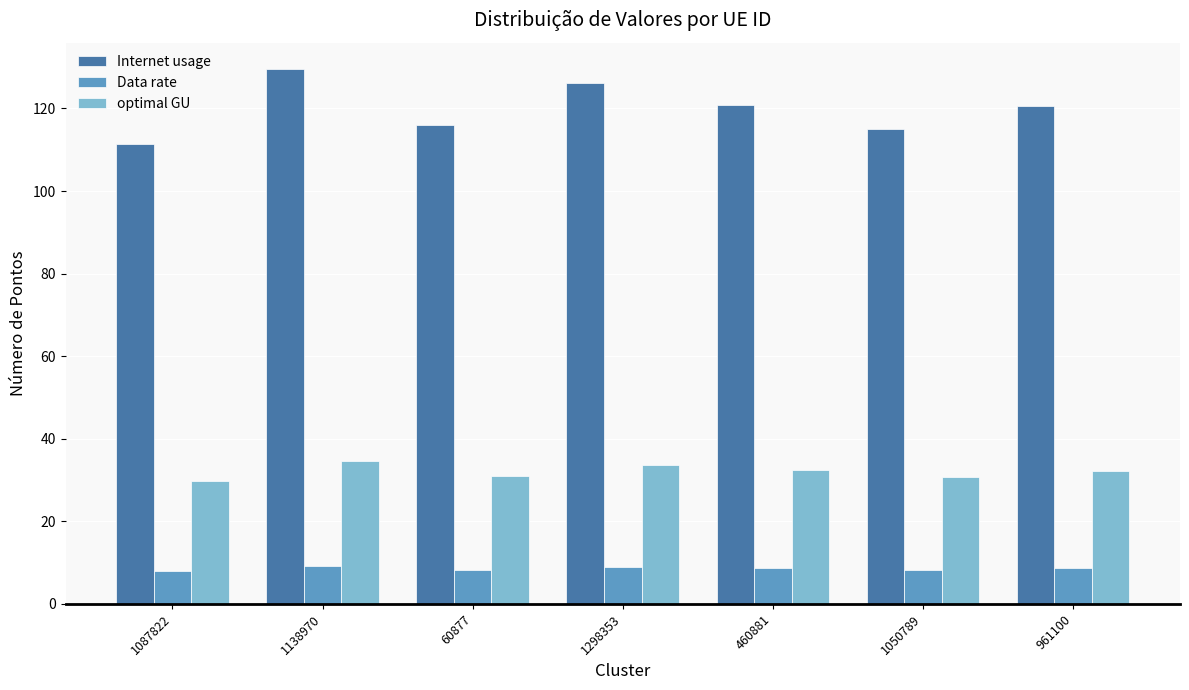

What is the label of the 2nd bar from the right?

1050789